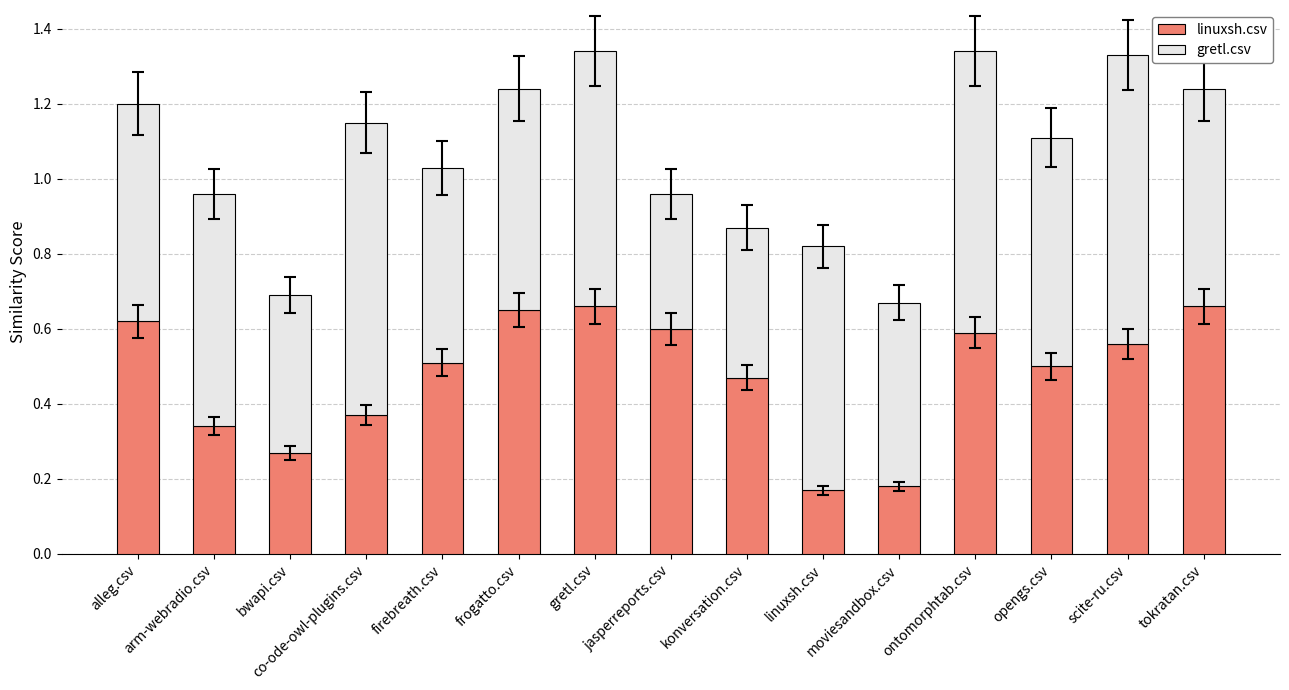

Does the chart contain any negative values?

No